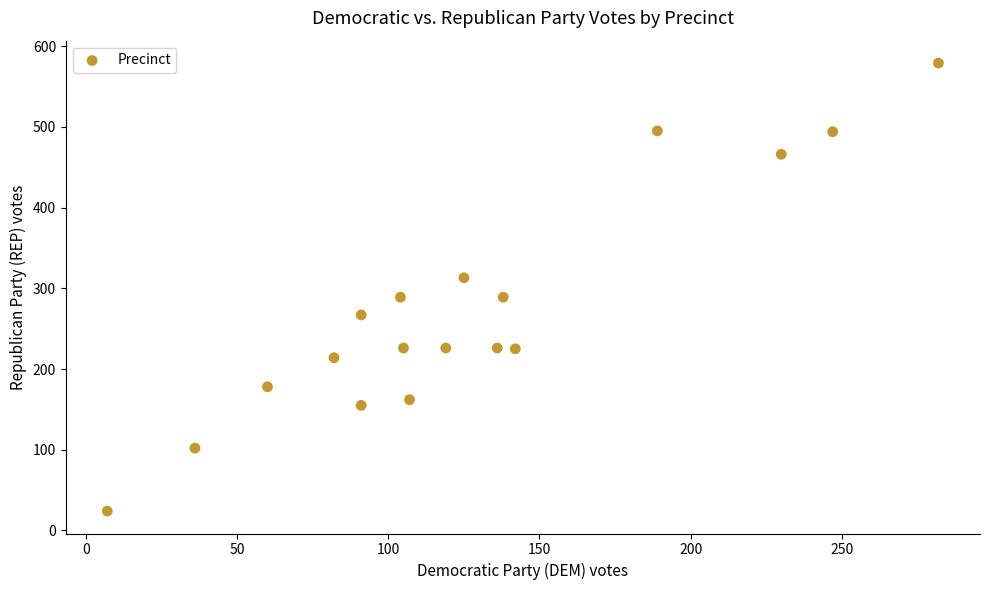

What is the range of Y values (max minus min)?

555